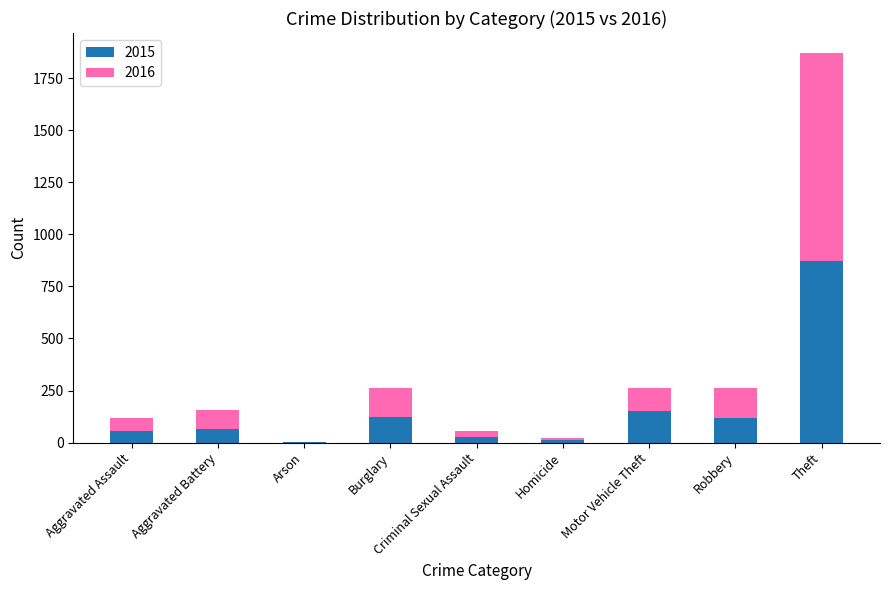

What is the sum of all 2015 values?

1425